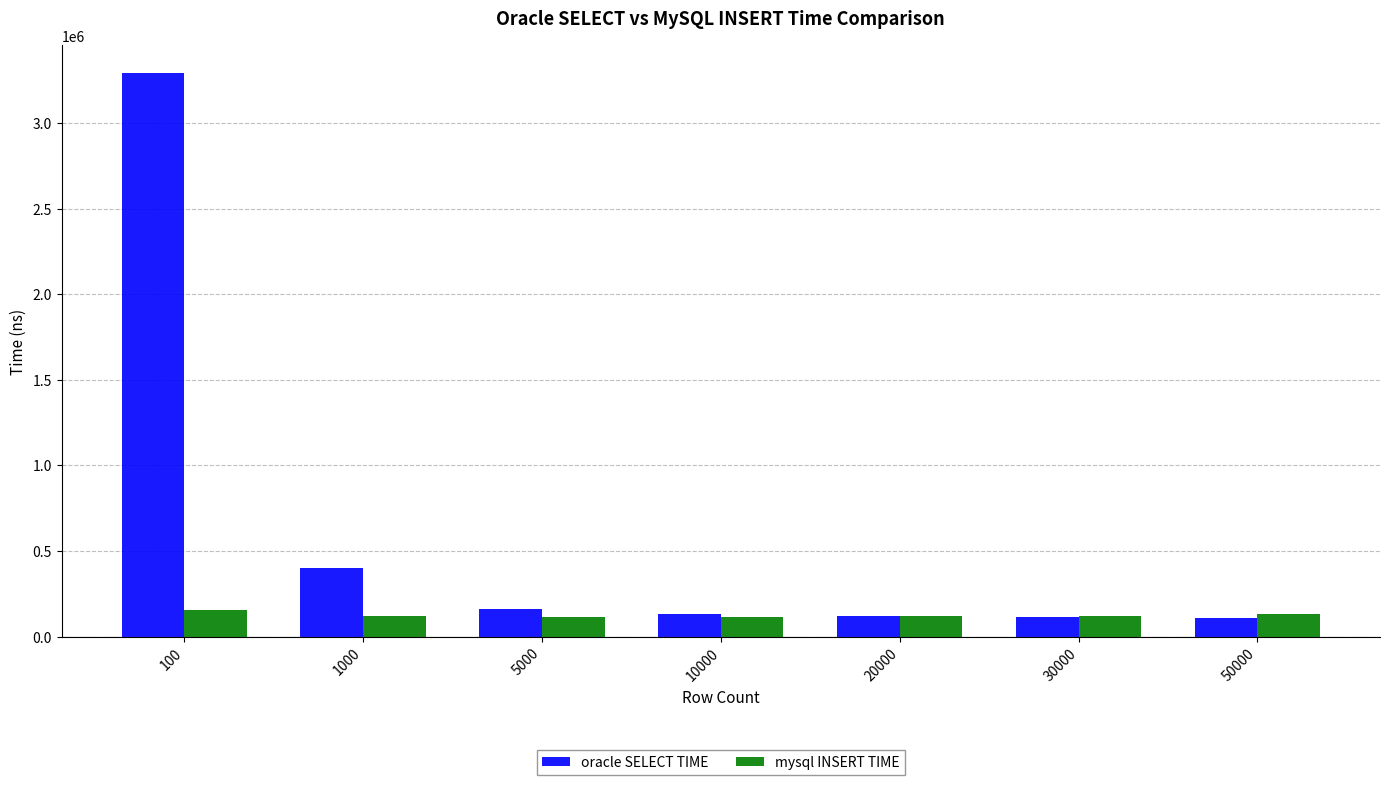

Rank the series at 1000 from lowest to highest value.

mysql INSERT TIME, oracle SELECT TIME